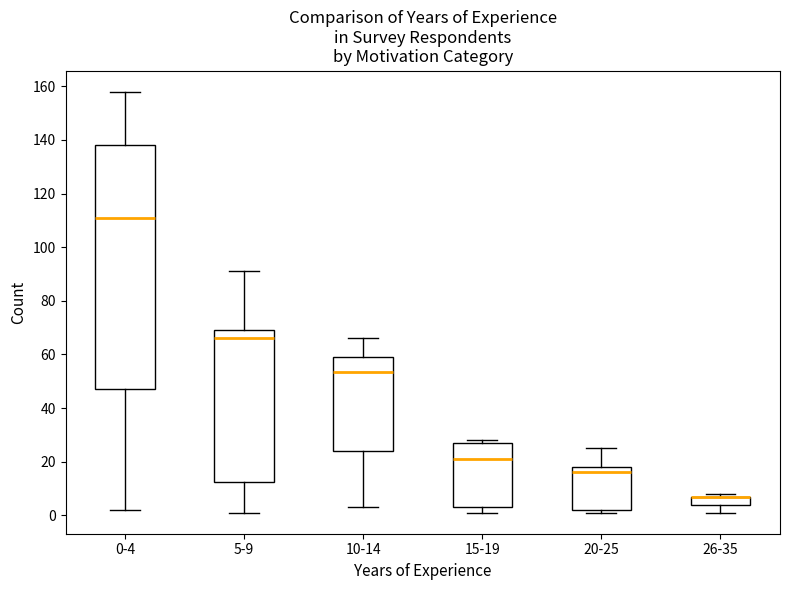

Where does the upper whisker of the box for 5-9 end on the y-axis? The values are not printed on the chart, so give them approximately, as read against the axis.

92